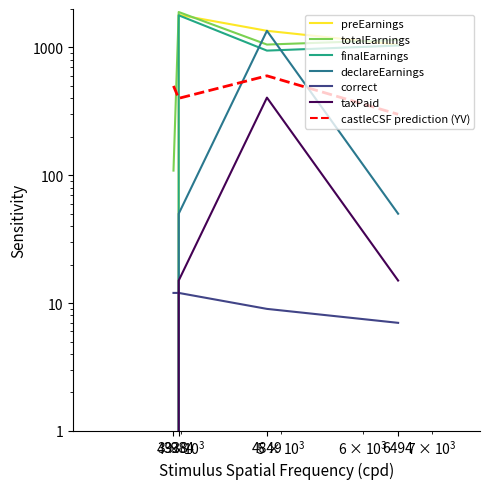

How many intersections are there between taxPaid and correct?

1